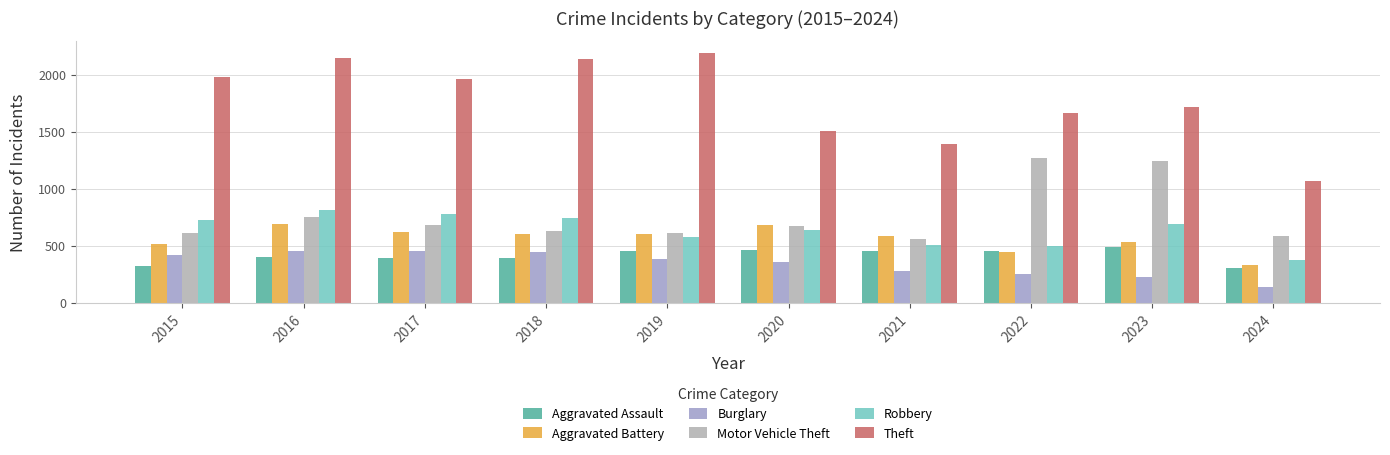

Which series has the largest total across all categories?

Theft